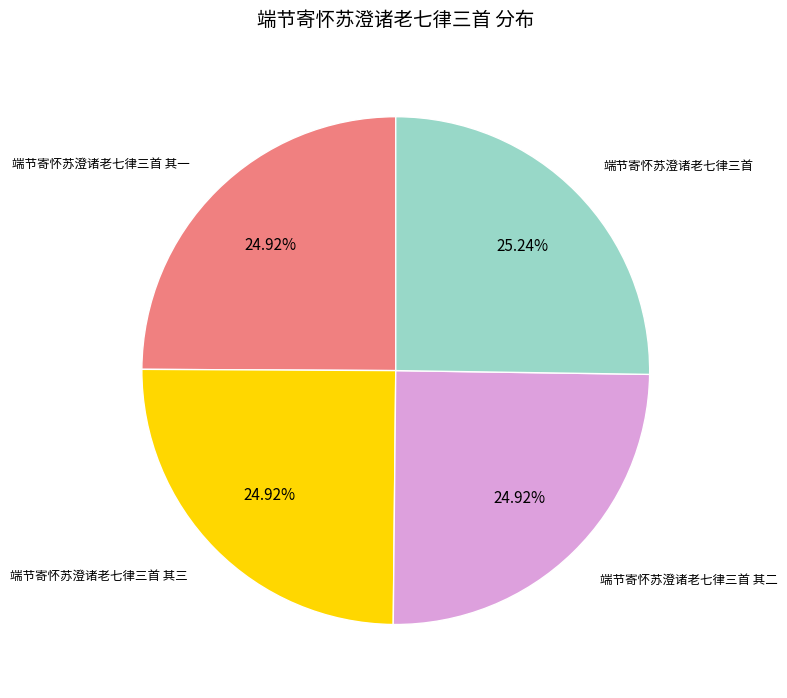

Is there any slice that represents more than half of the pie?

No